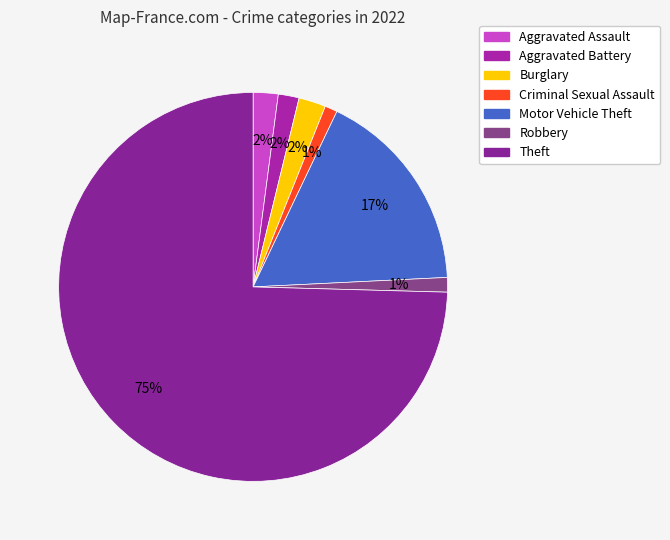

Which slice is the largest?

Theft